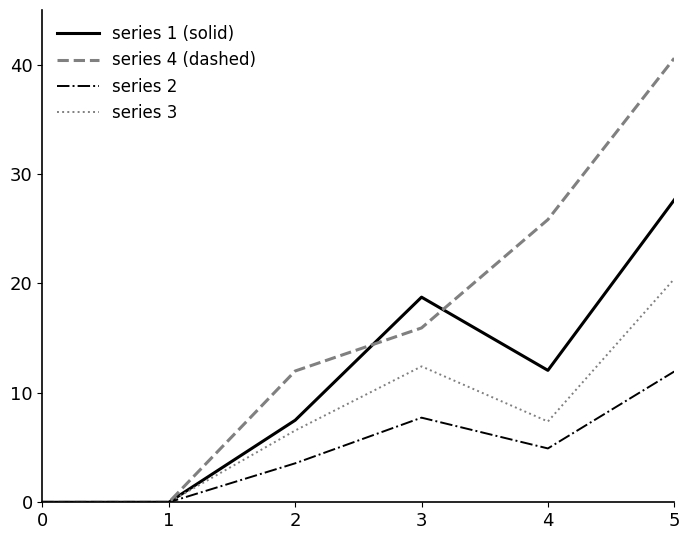

The series 1 (solid) series shows -10.1 at 1. True or false?

False